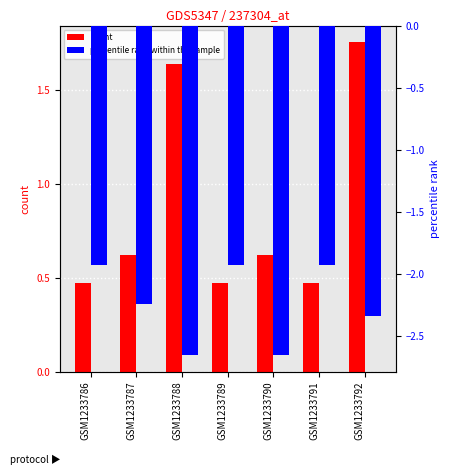

What value does the percentile rank within the sample series have at GSM1233791?

-1.9